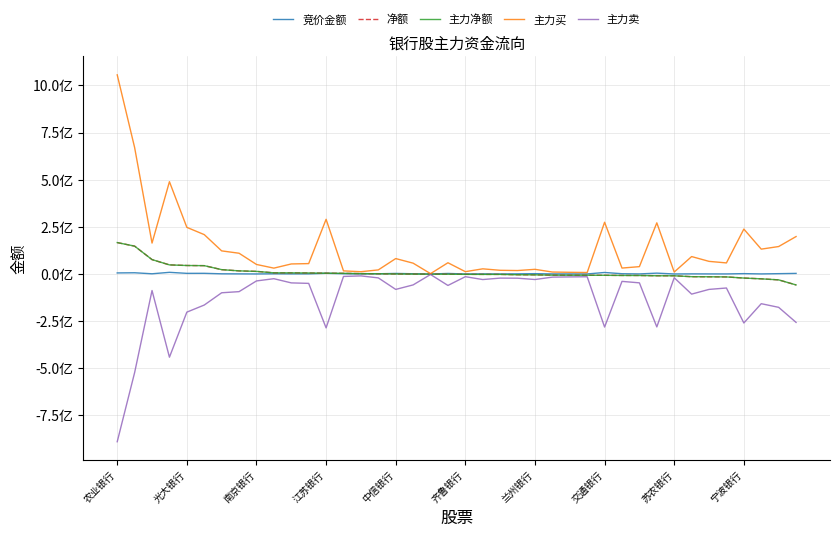

Does the chart display data point markers on the line(s)?

No